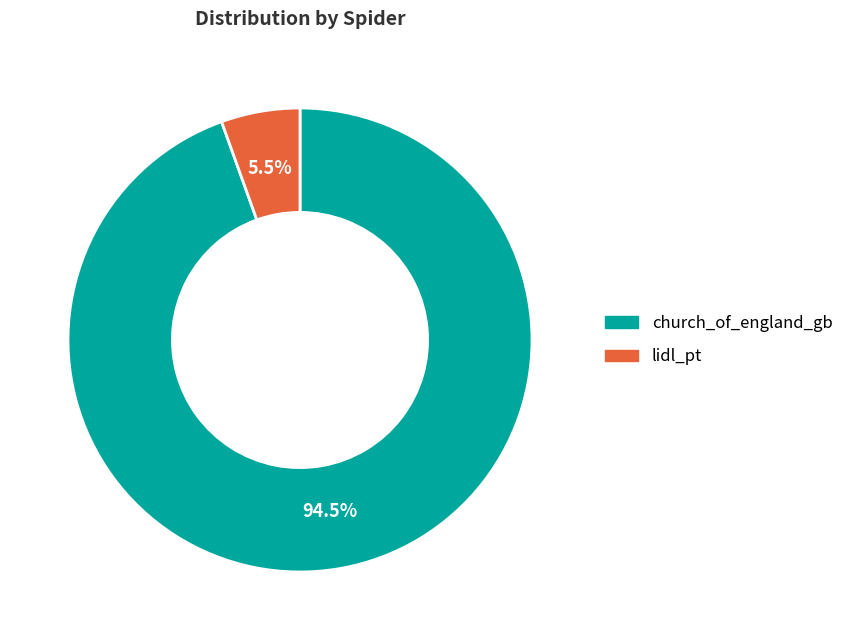

True or false: church_of_england_gb accounts for 84% of the total.

False